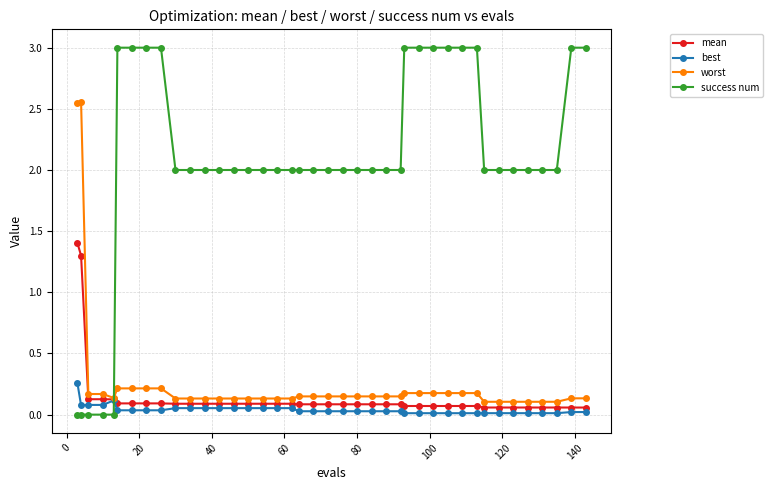

List the series in order of their peak value, highest first.

success num, worst, mean, best